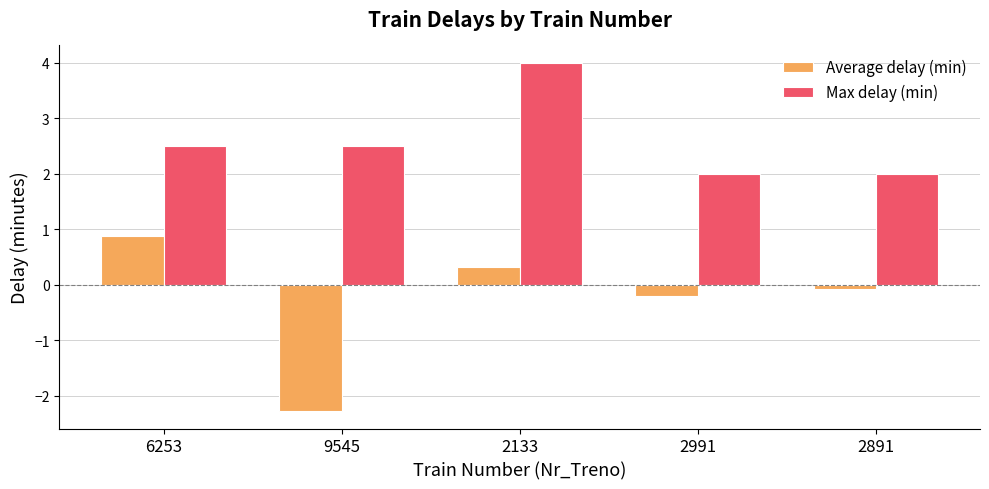

How many groups of bars are there?

5